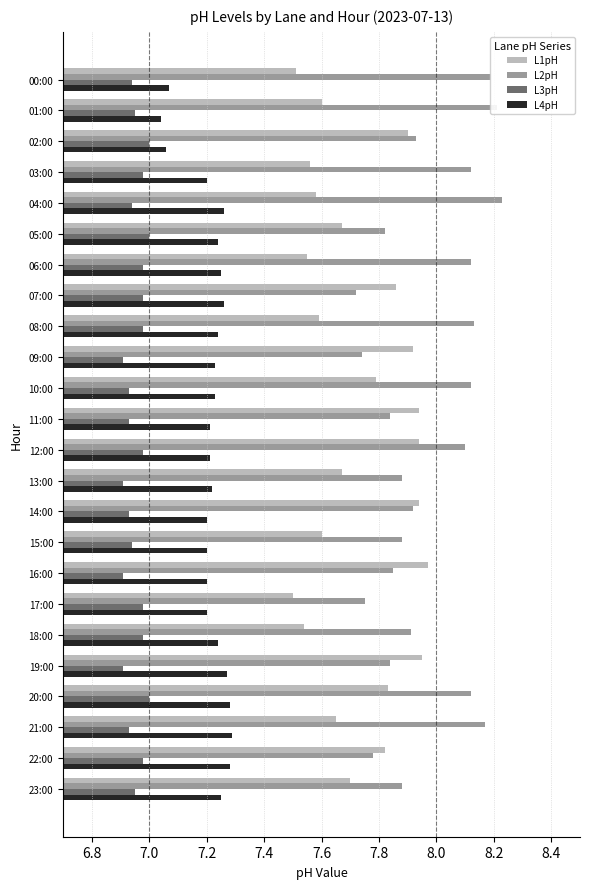

True or false: L4pH has a value of 2.9 at 09:00.

False